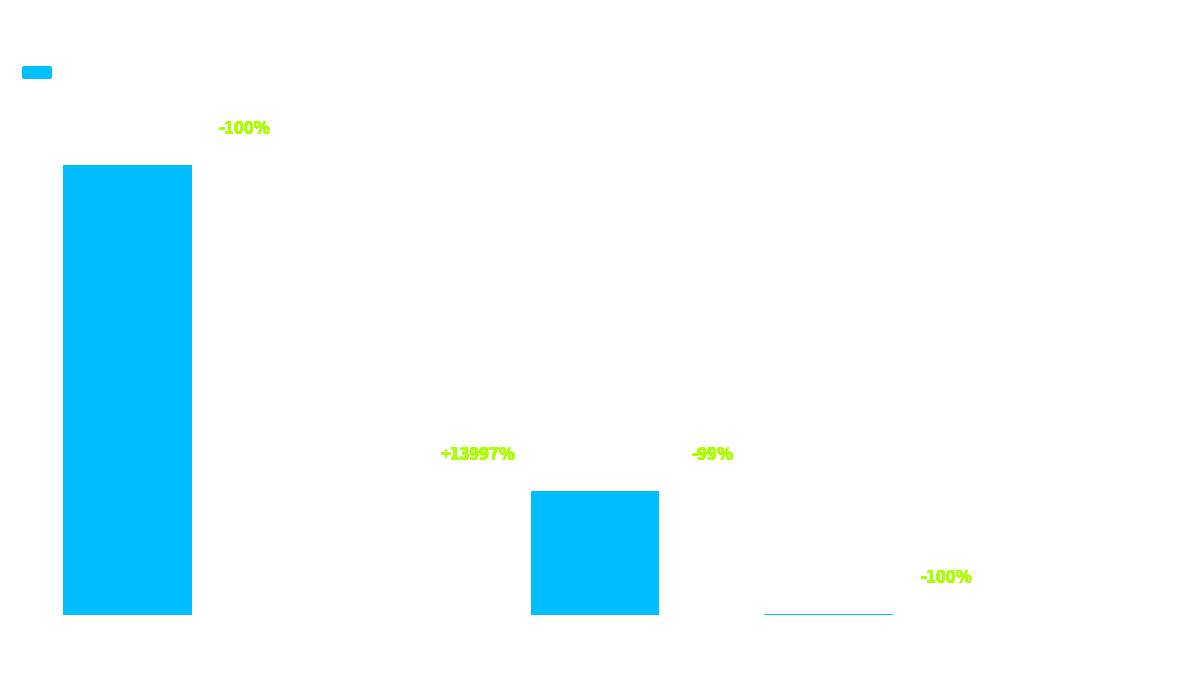

Which has a higher value, countDied or countCurrent?

countDied